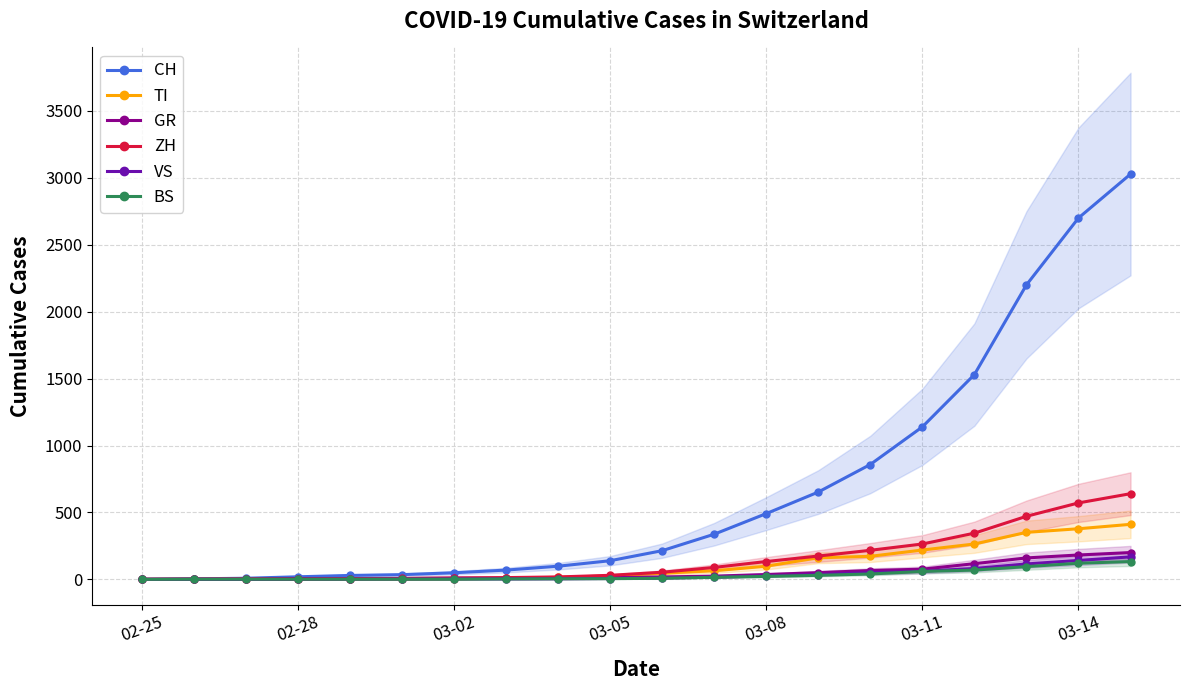

True or false: VS and BS intersect in this chart.

False